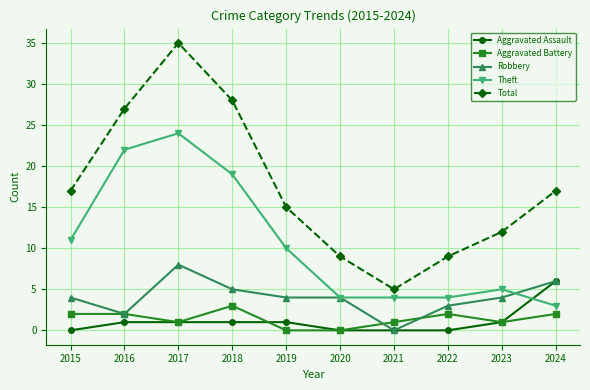

Which category has the highest value in the Total series?

2017